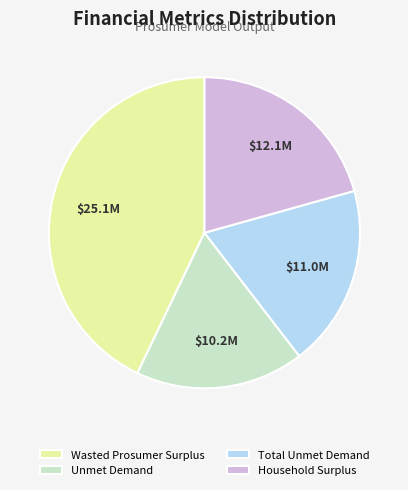

Rank the categories by value from lowest to highest.

Unmet Demand, Total Unmet Demand, Household Surplus, Wasted Prosumer Surplus